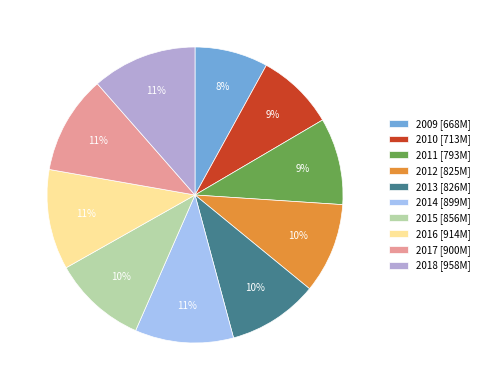

To the nearest percent, what is the difference between the 2016 and 2010 slice percentages?

2%